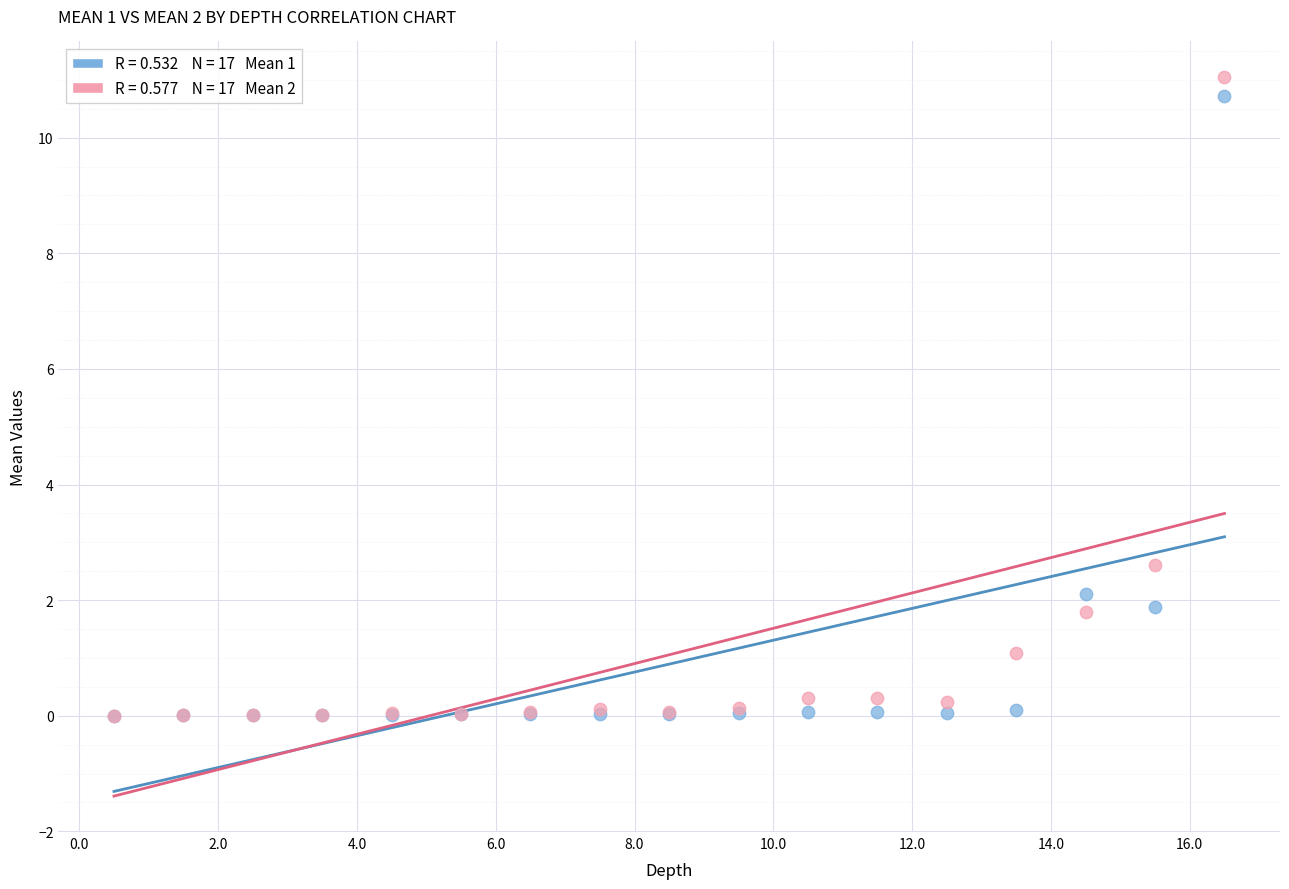

Across all series, what Y value is closest to 5?

2.6